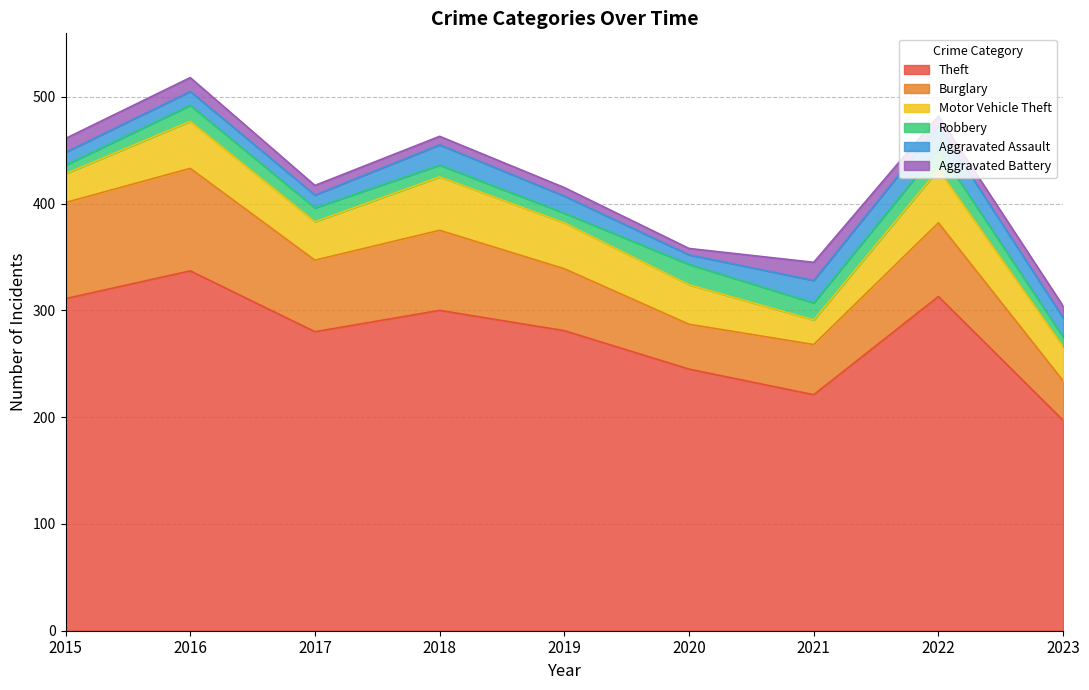

Which series has the largest total across all categories?

Theft